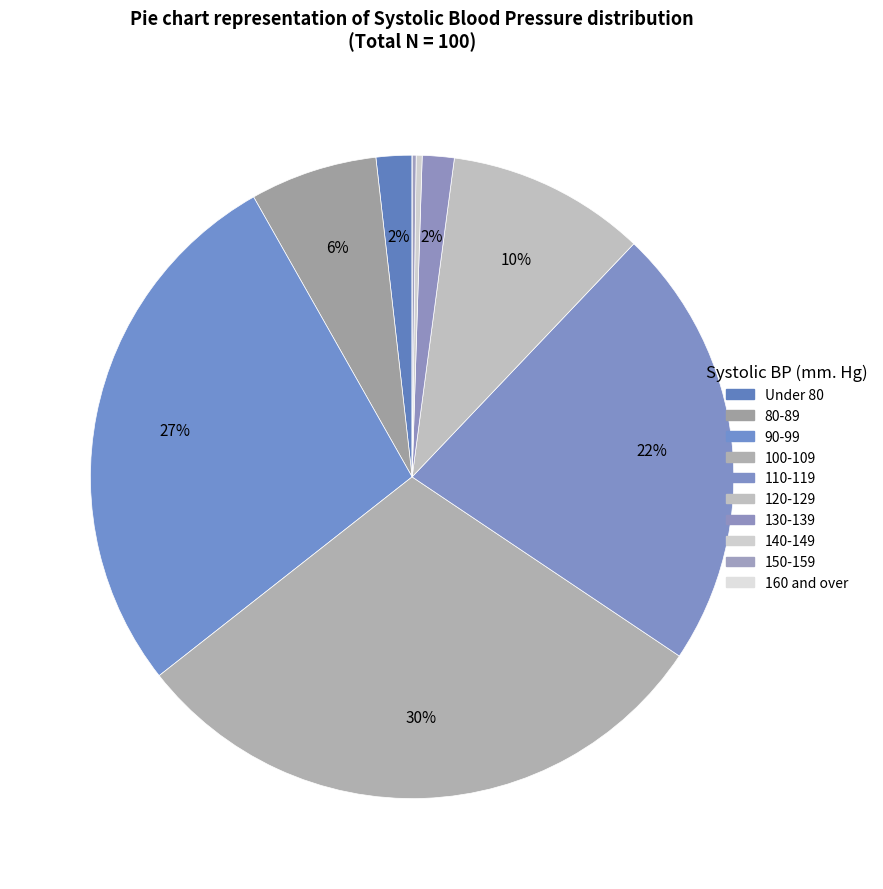

What portion of the pie excludes 140-149?

99.7%